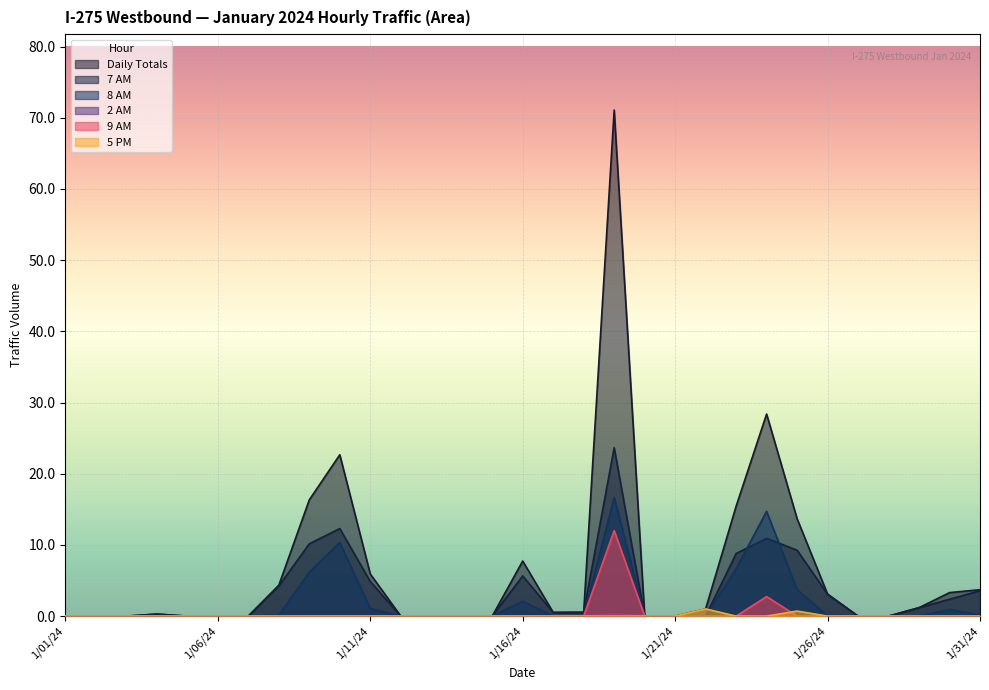

What is the label of the 31st point from the right?

1/01/24